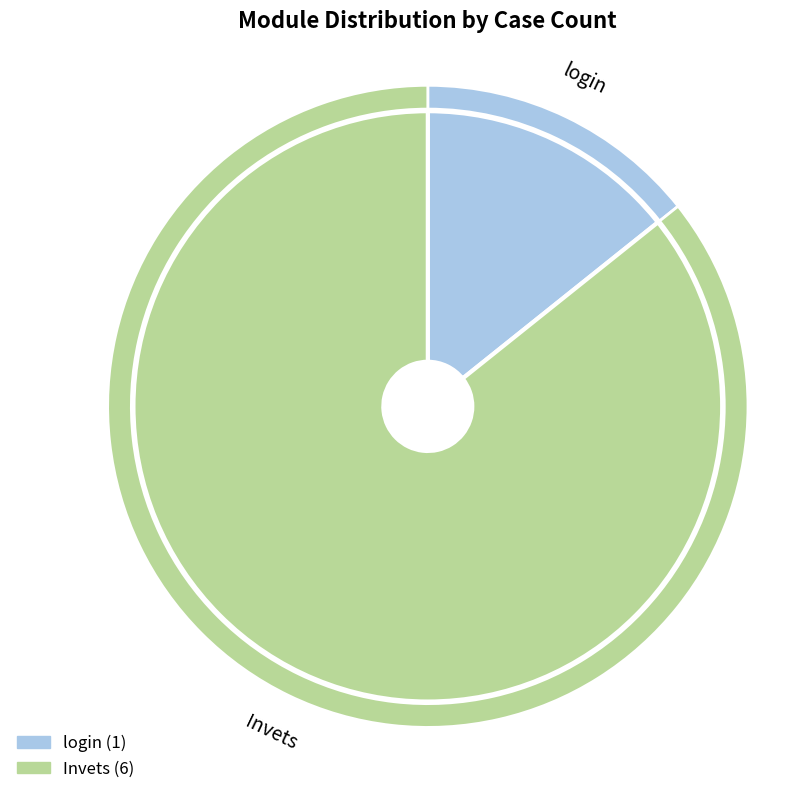

Approximately how many times larger is the value at Invets compared to login?

6.0